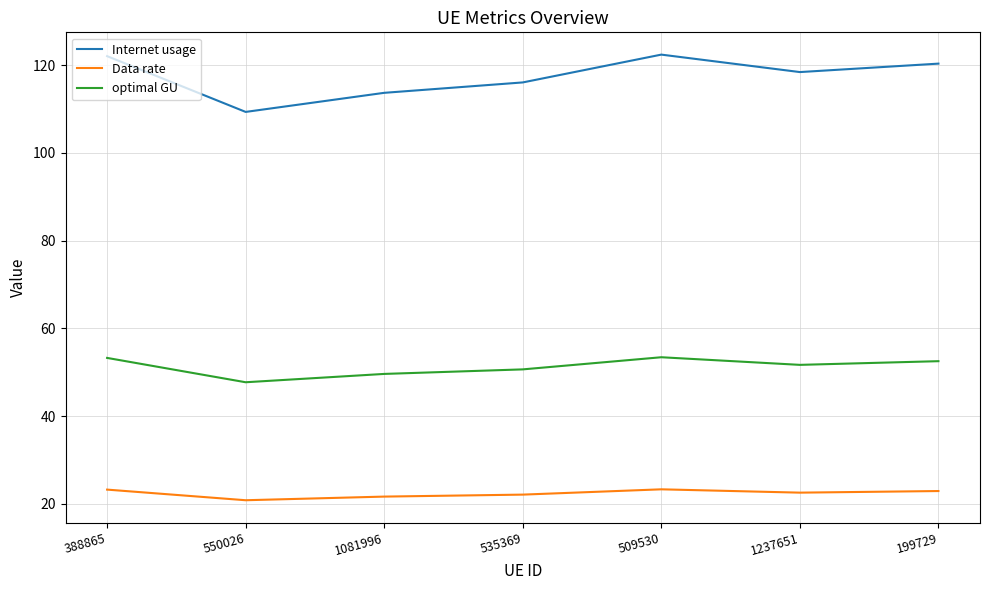

True or false: optimal GU and Internet usage cross at least once.

False